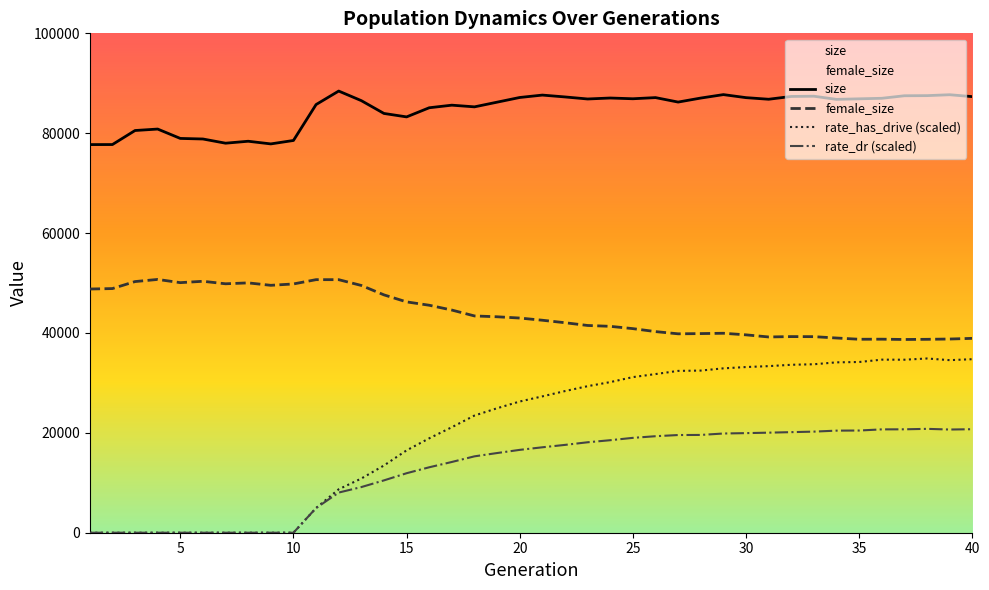

Which series has the largest total across all categories?

size